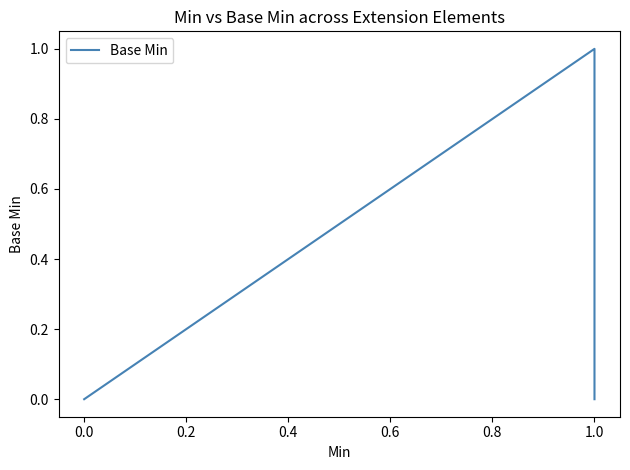

What position from the left is 0.0?

2